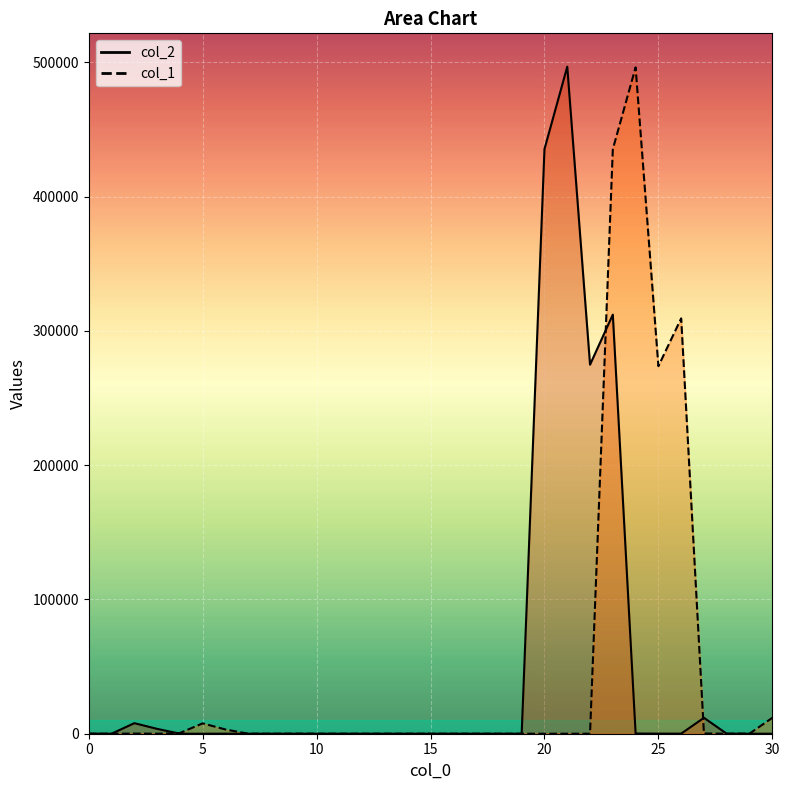

Rank the categories by col_2 value from highest to lowest.

21, 20, 23, 22, 27, 2, 3, 24, 26, 25, 6, 0, 8, 4, 9, 5, 15, 19, 10, 11, 7, 1, 12, 13, 14, 16, 17, 18, 28, 29, 30